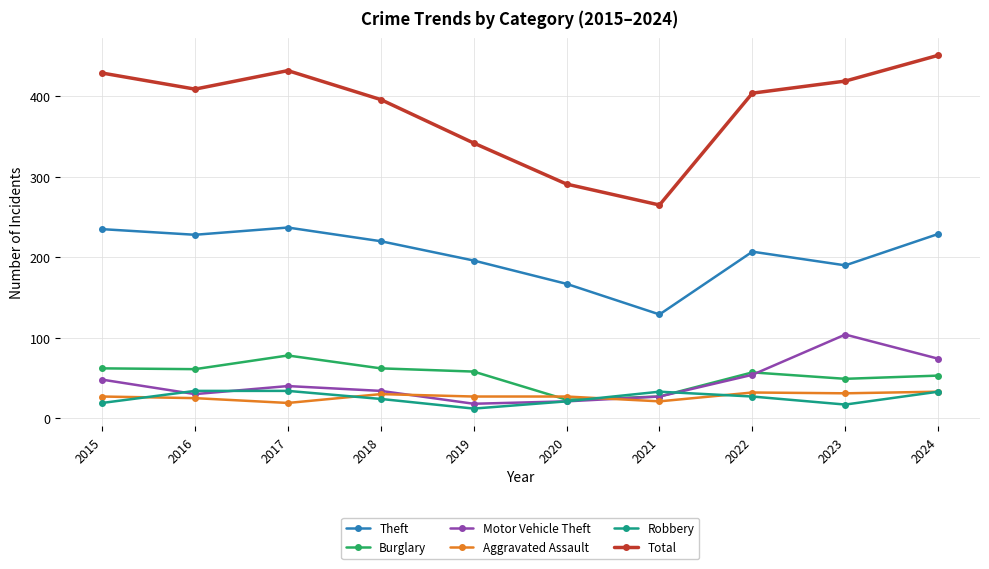

In Total, how many points are higher than both neighbors (excluding endpoints)?

1